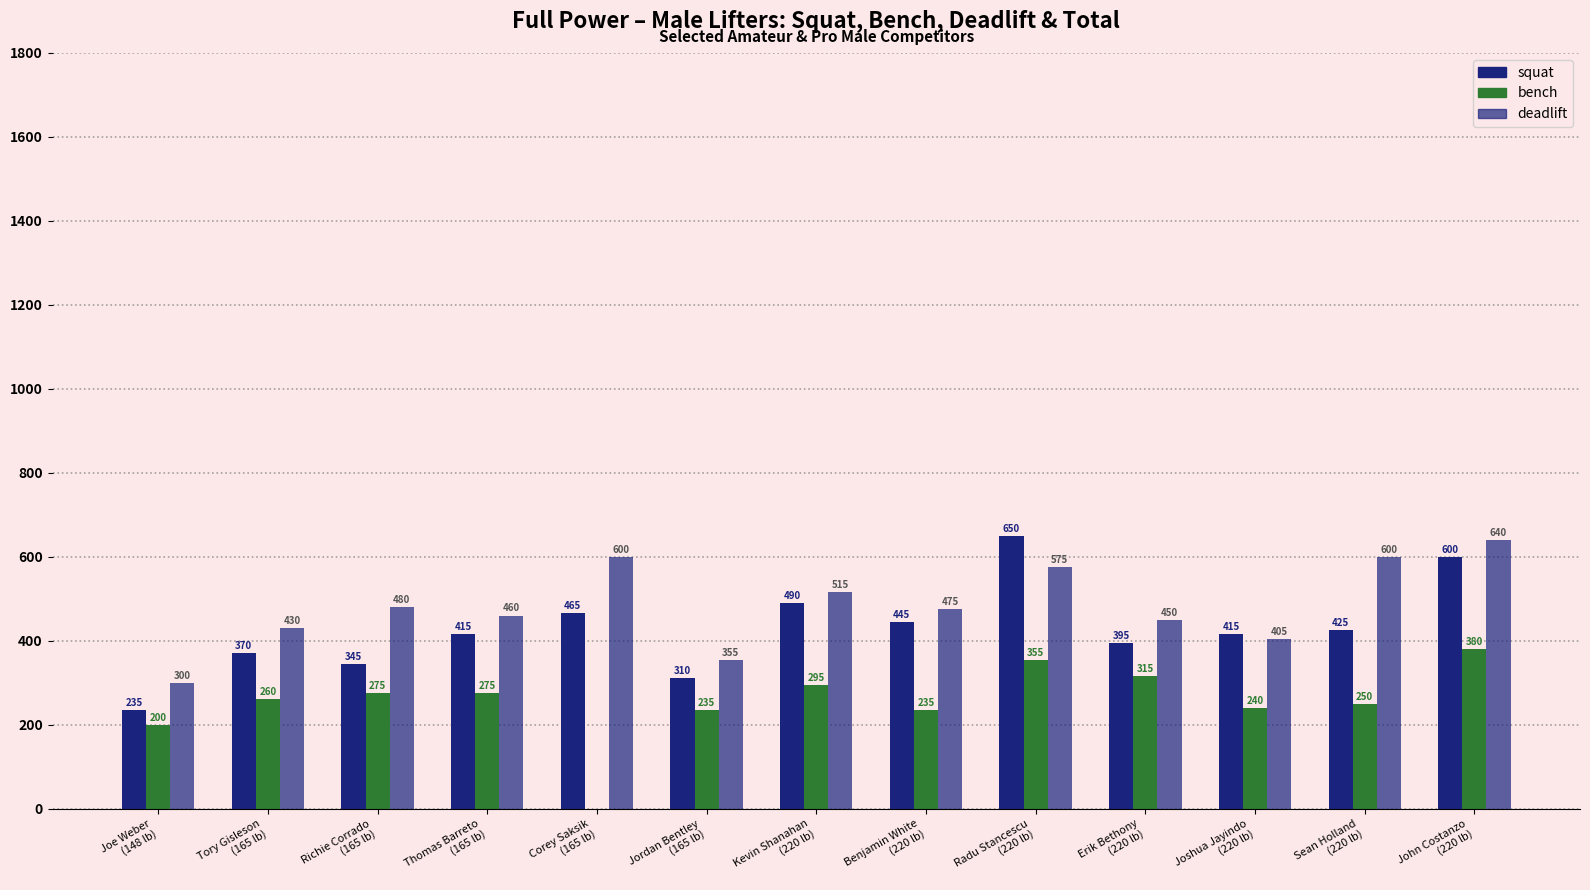

At which label is deadlift closest to 470?

Benjamin White
(220 lb)